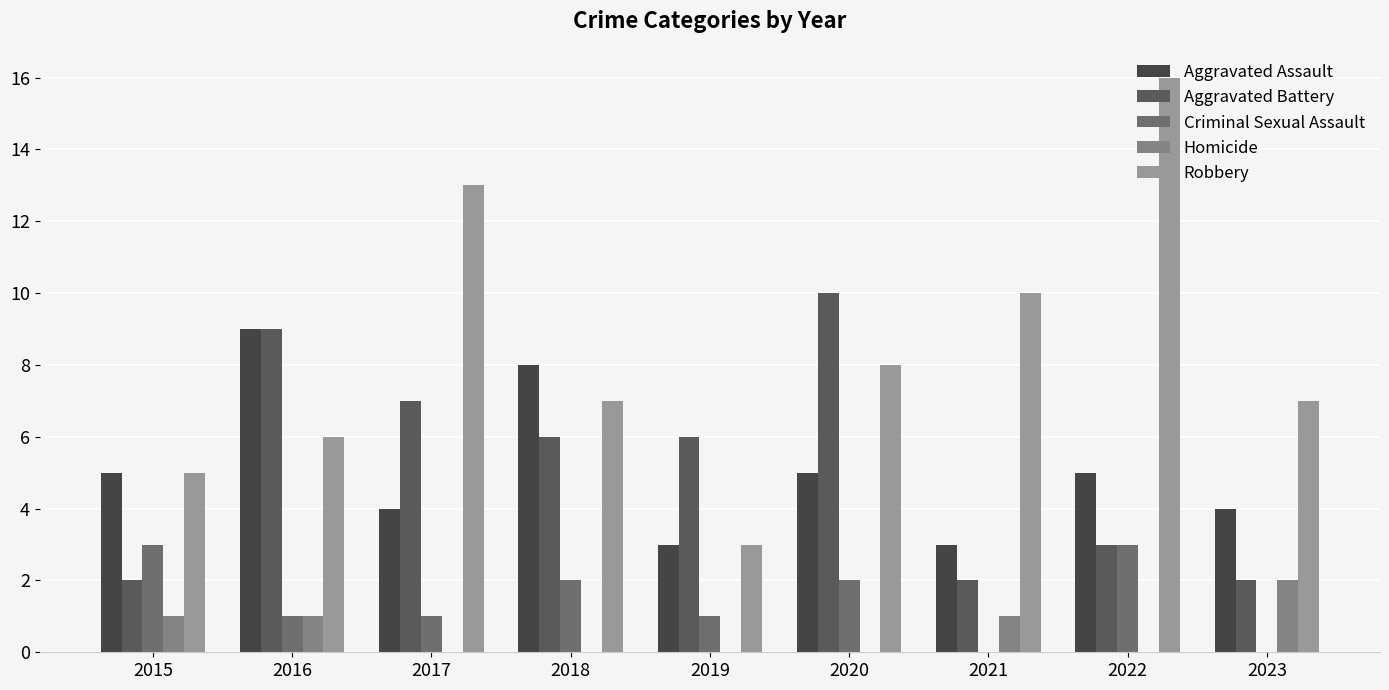

How many series are shown in this chart?

5